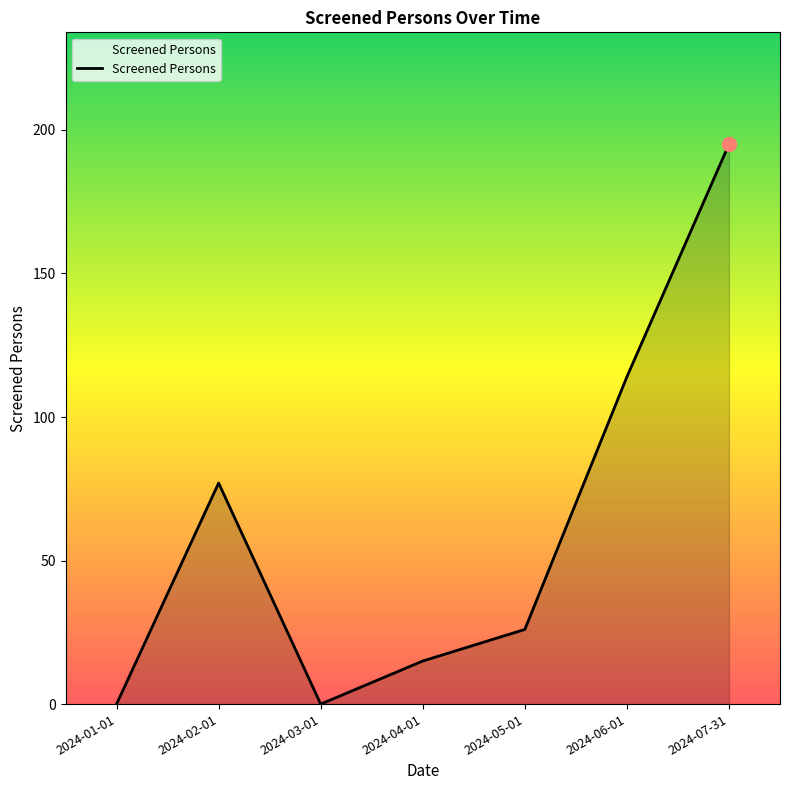

What is the sum of the values at 2024-04-01 and 2024-03-01?

15